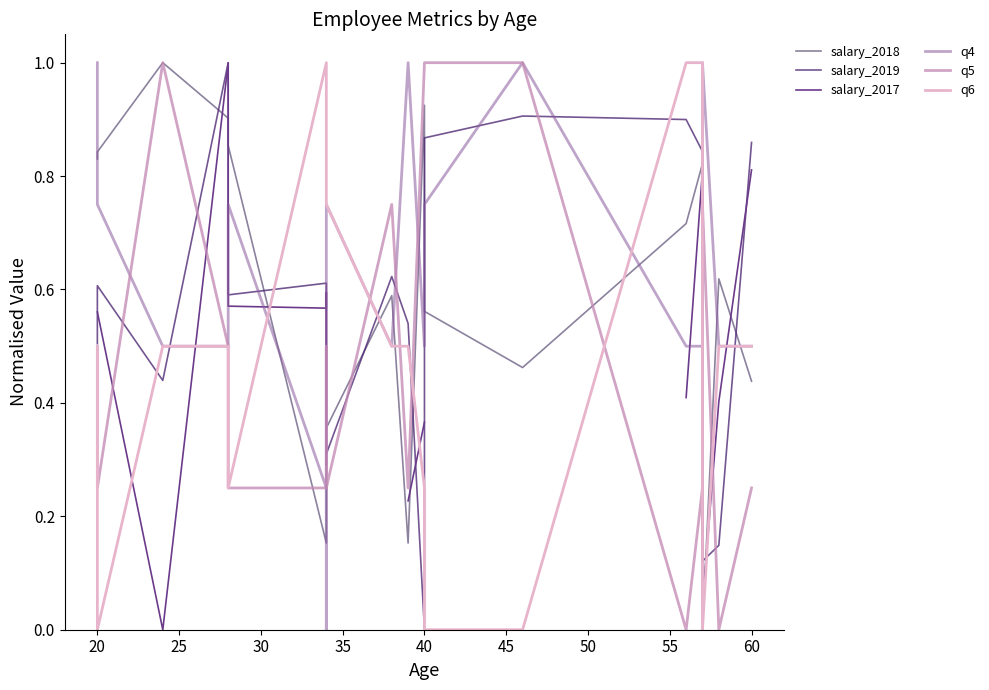

What is the difference between the maximum and minimum values in the salary_2018 series?

1.0